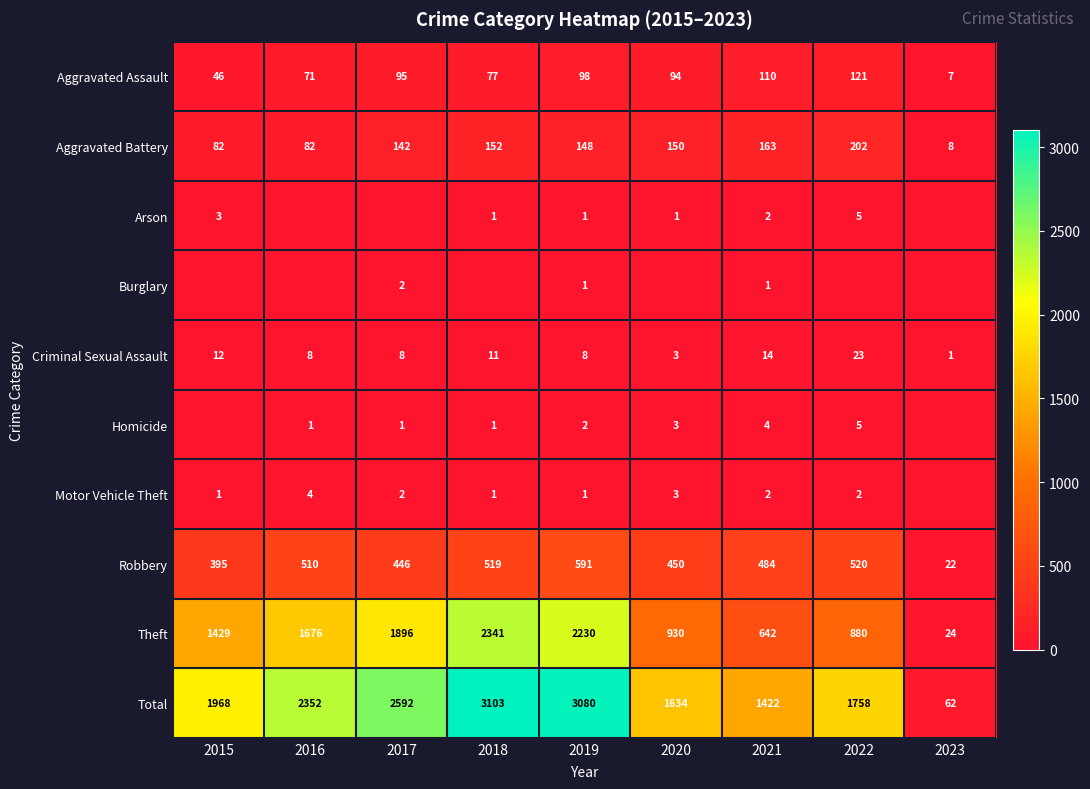

At how many categories does at least one series exceed 393?

8